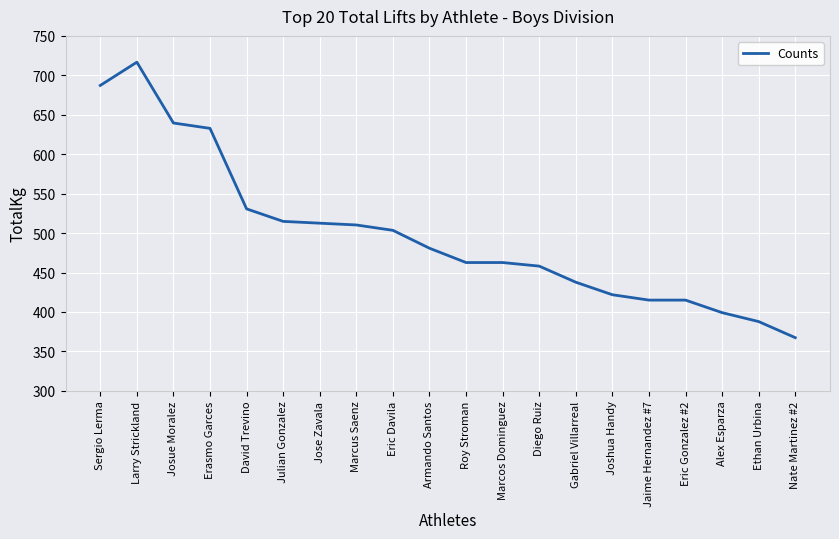

What is the greatest value displayed?

716.7